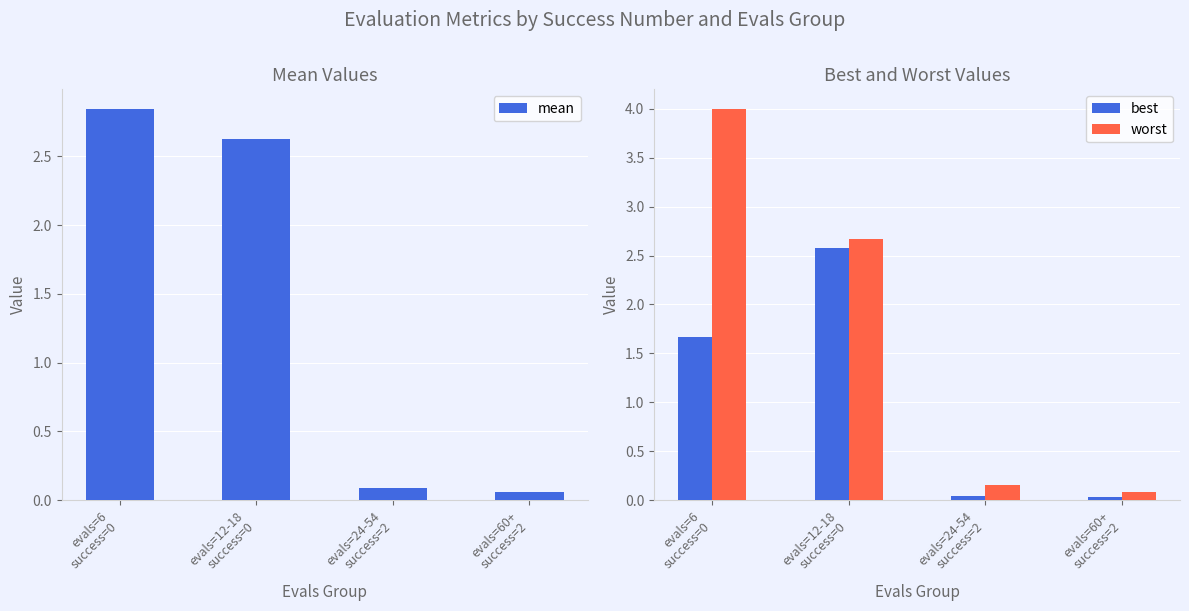

Count the number of categories in the chart.

4